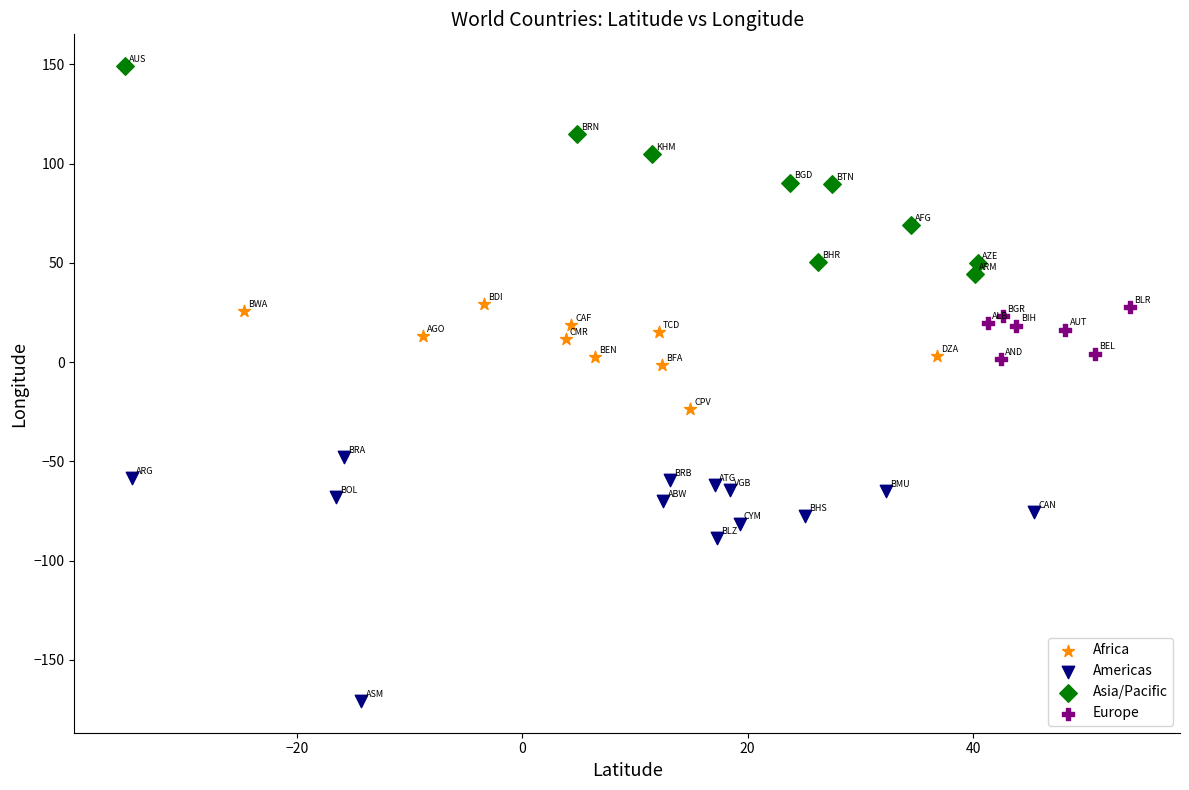

Which series reaches the maximum Y coordinate?

Asia/Pacific